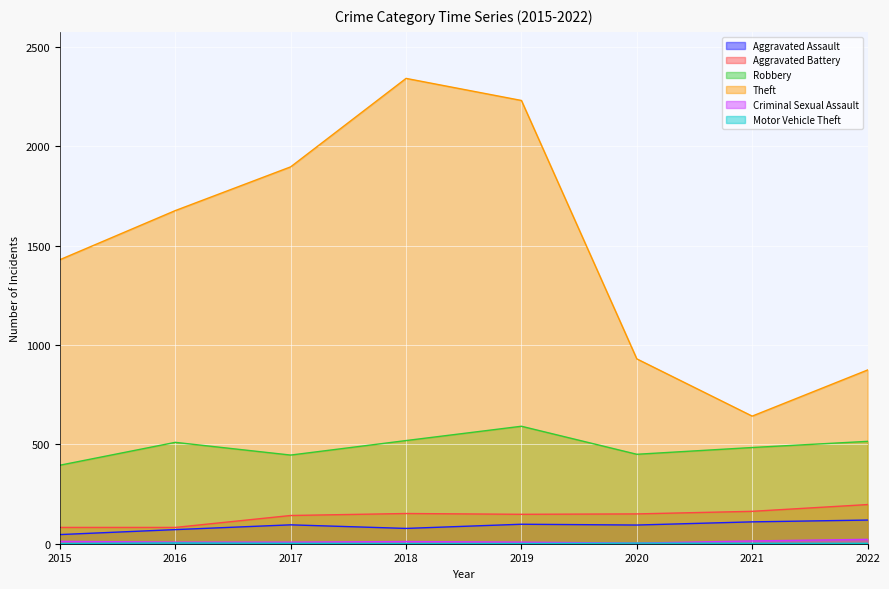

What is the spread (max minus min) of values at 2020?

927